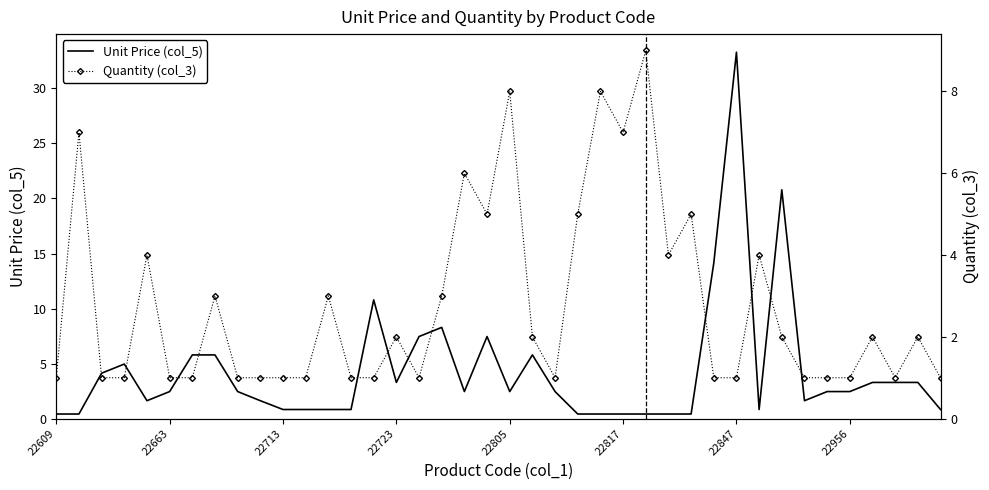

How many lines are shown in the chart?

2